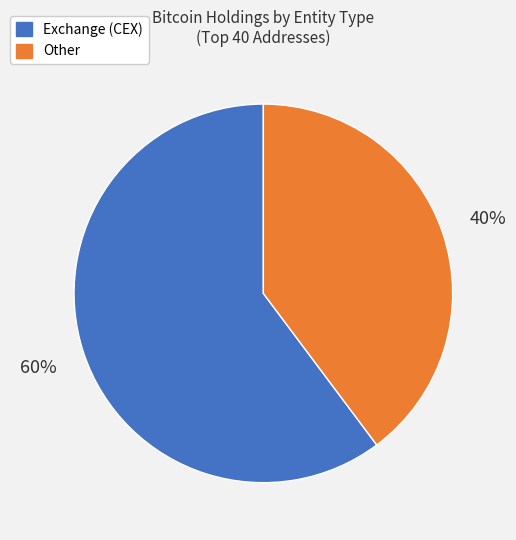

Is there any slice that represents more than half of the pie?

Yes